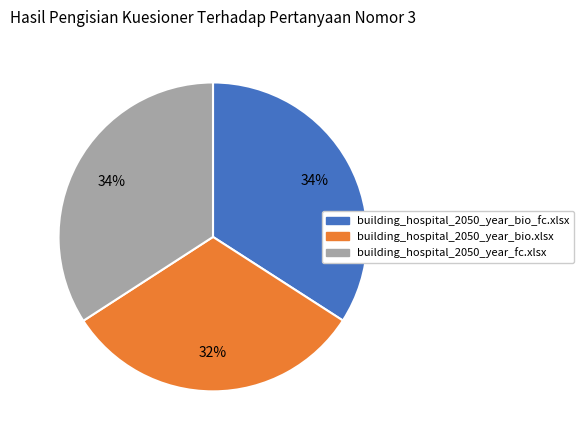

Approximately how many times larger is the value at building_hospital_2050_year_fc.xlsx compared to building_hospital_2050_year_bio_fc.xlsx?

1.0